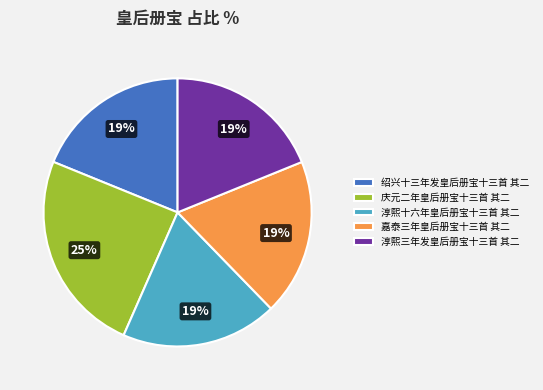

Is it true that 淳熙三年发皇后册宝十三首 其二 is 5% of the pie?

False